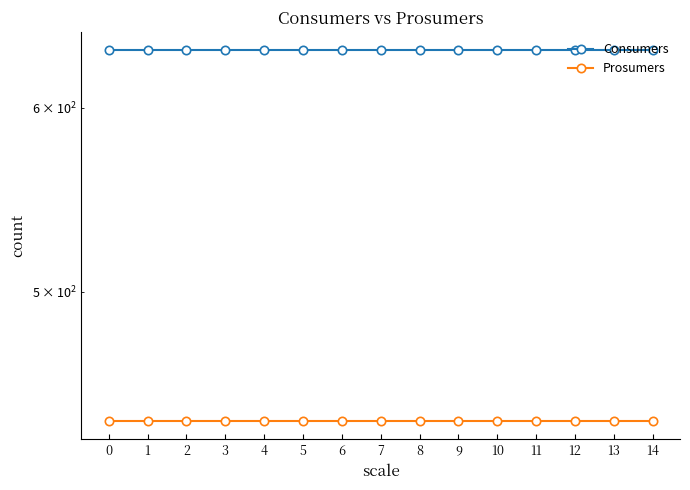

Does the chart have visible grid lines?

No